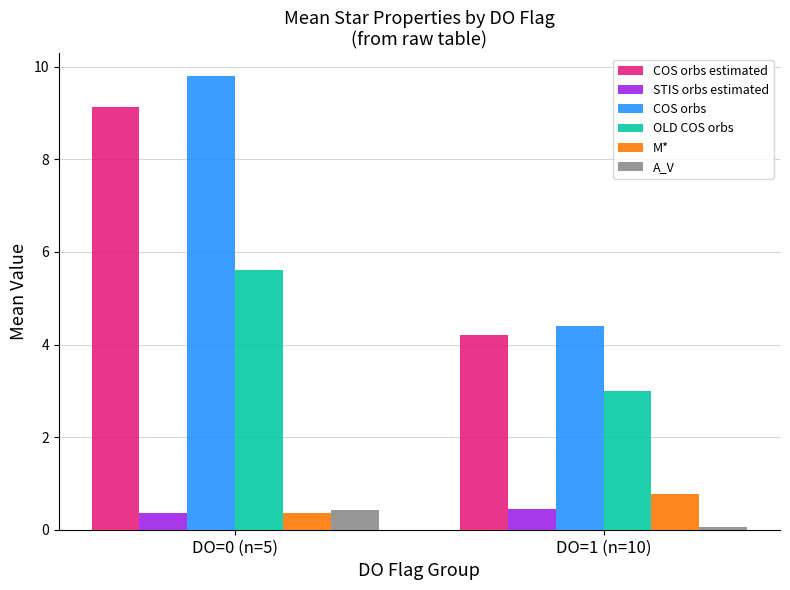

What is the sum of all COS orbs estimated values?

13.3